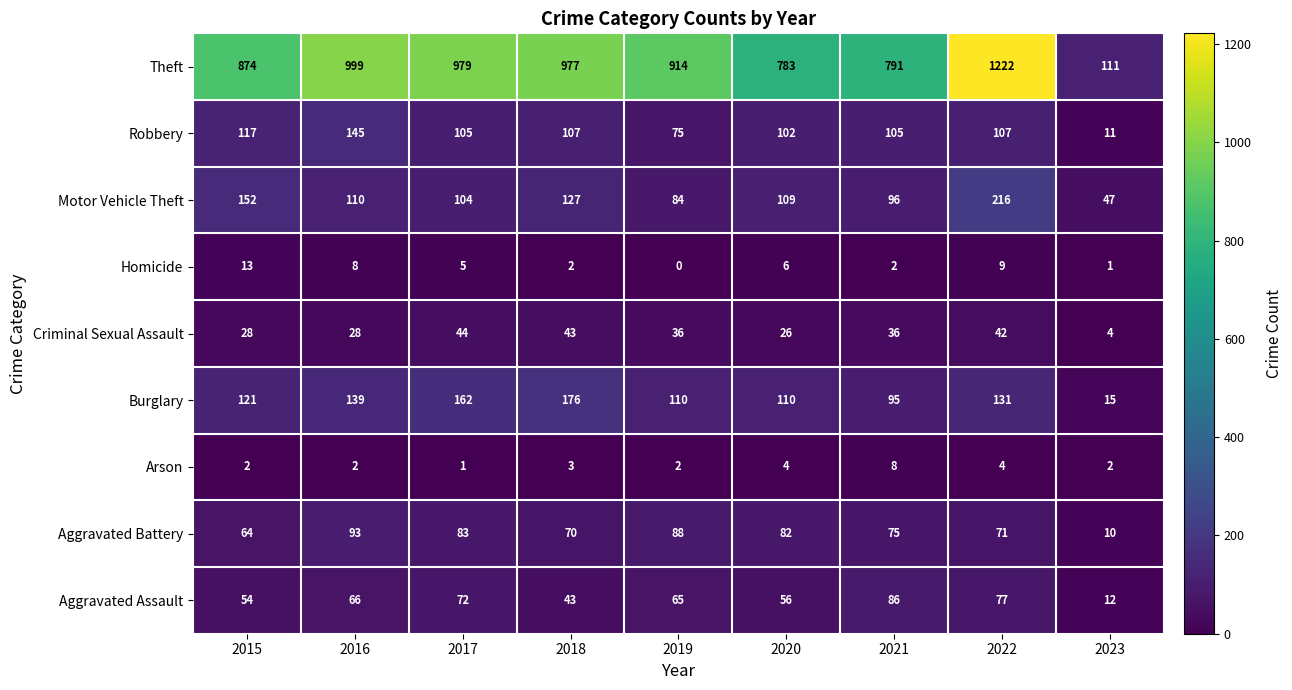

Rank the series by their maximum value, from highest to lowest.

Theft, Motor Vehicle Theft, Burglary, Robbery, Aggravated Battery, Aggravated Assault, Criminal Sexual Assault, Homicide, Arson